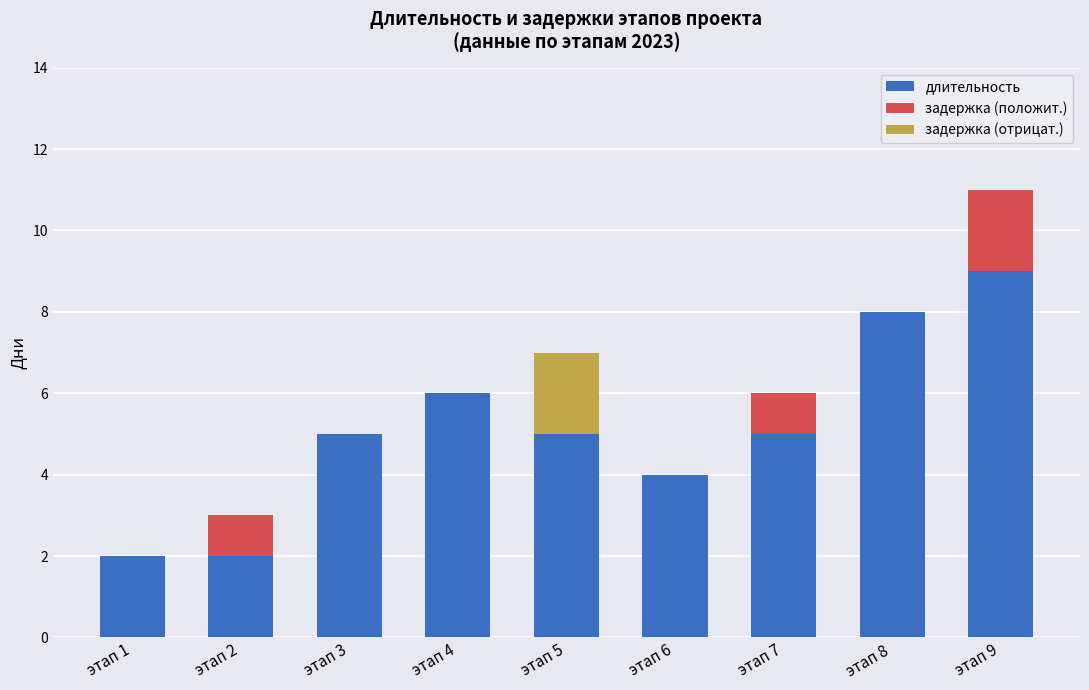

True or false: задержка (отрицат.) has a value of 2 at этап 5.

True